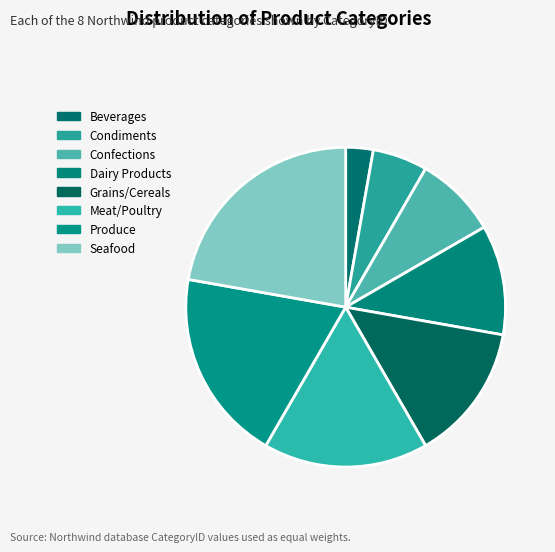

To the nearest percent, what is the average slice percentage?

12%